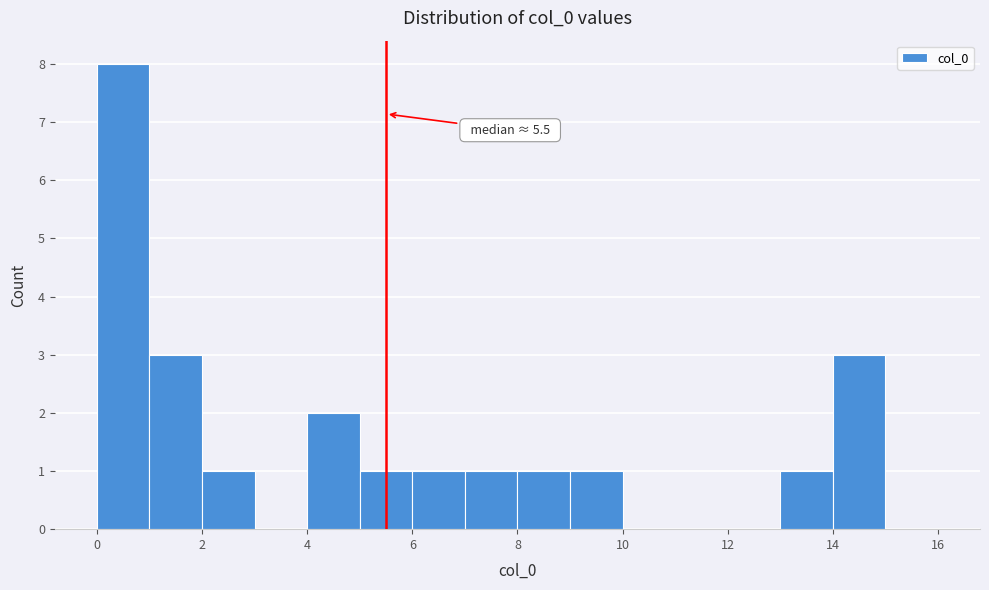

Over which range of the x-axis is the bar tallest?

0 to 1